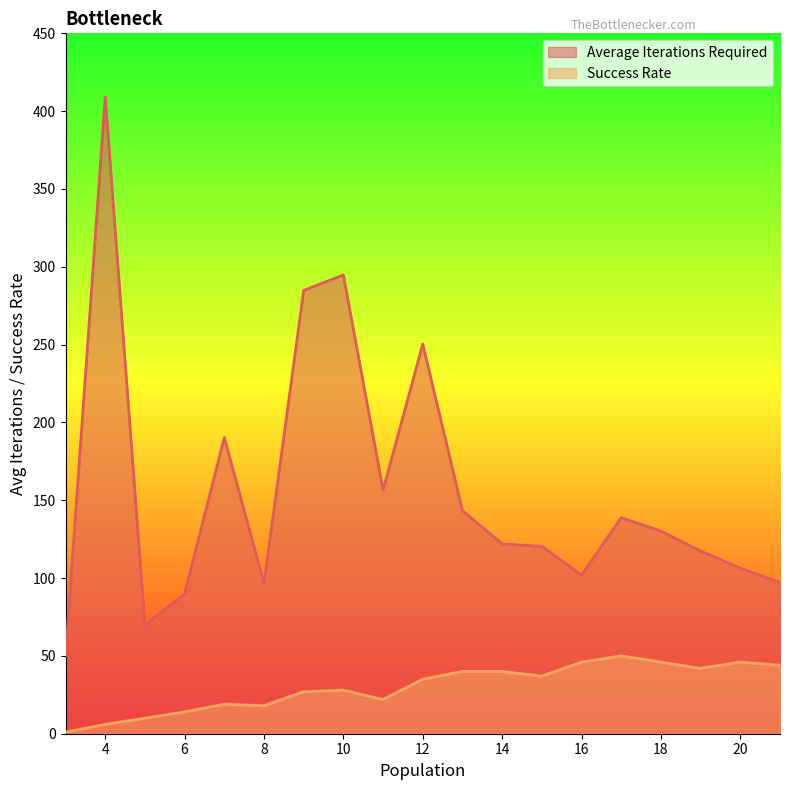

True or false: Average Iterations Required has a value of 123.5 at 9.

False